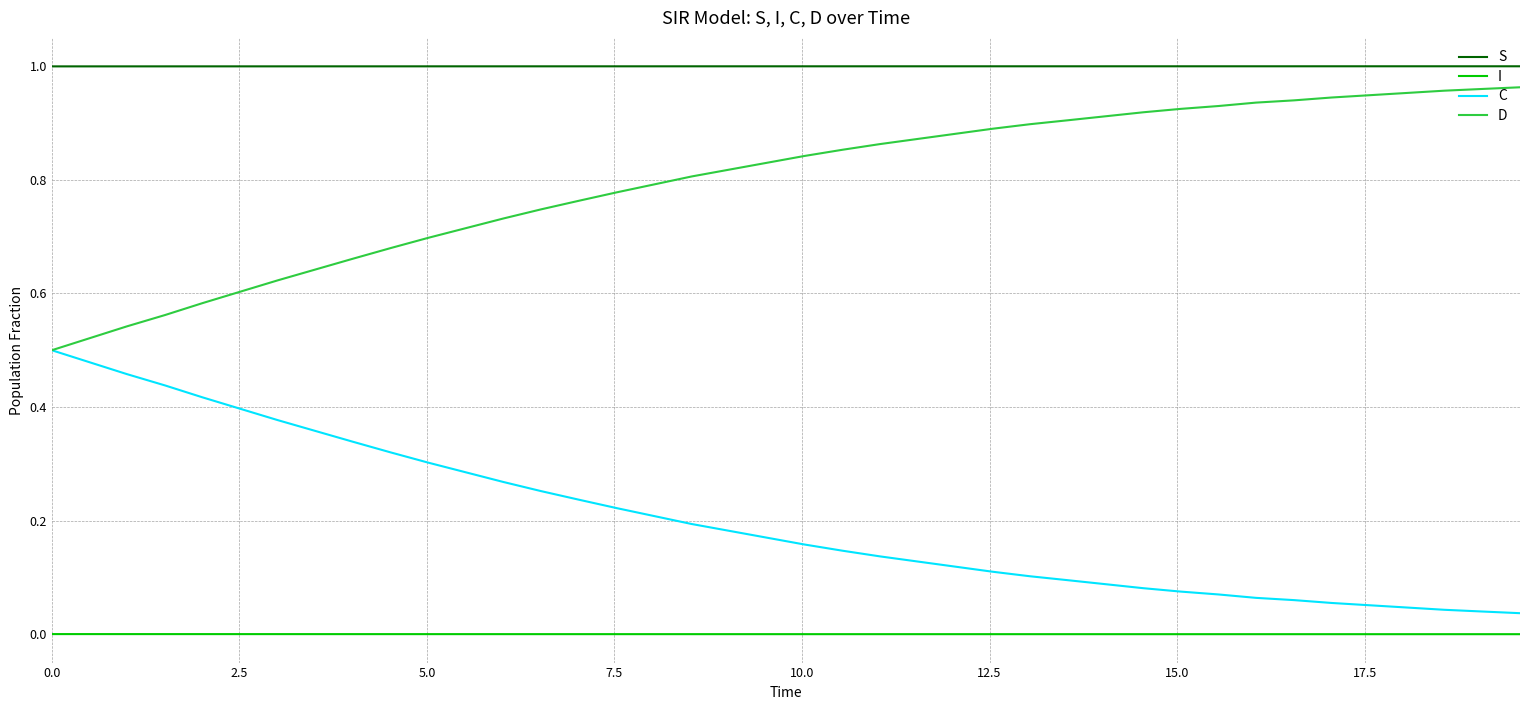

True or false: C and I intersect in this chart.

False